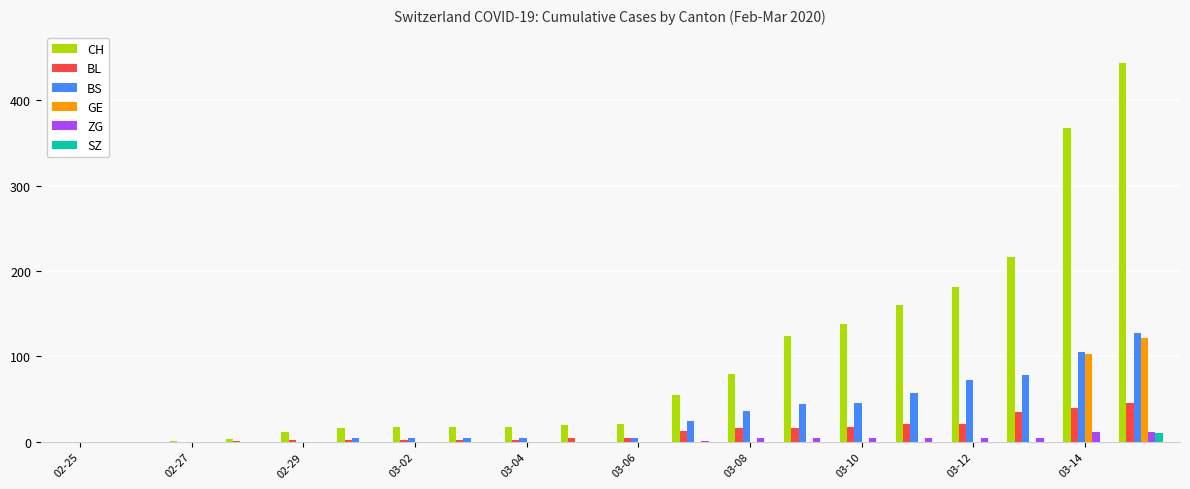

How many distinct data groups are displayed?

6